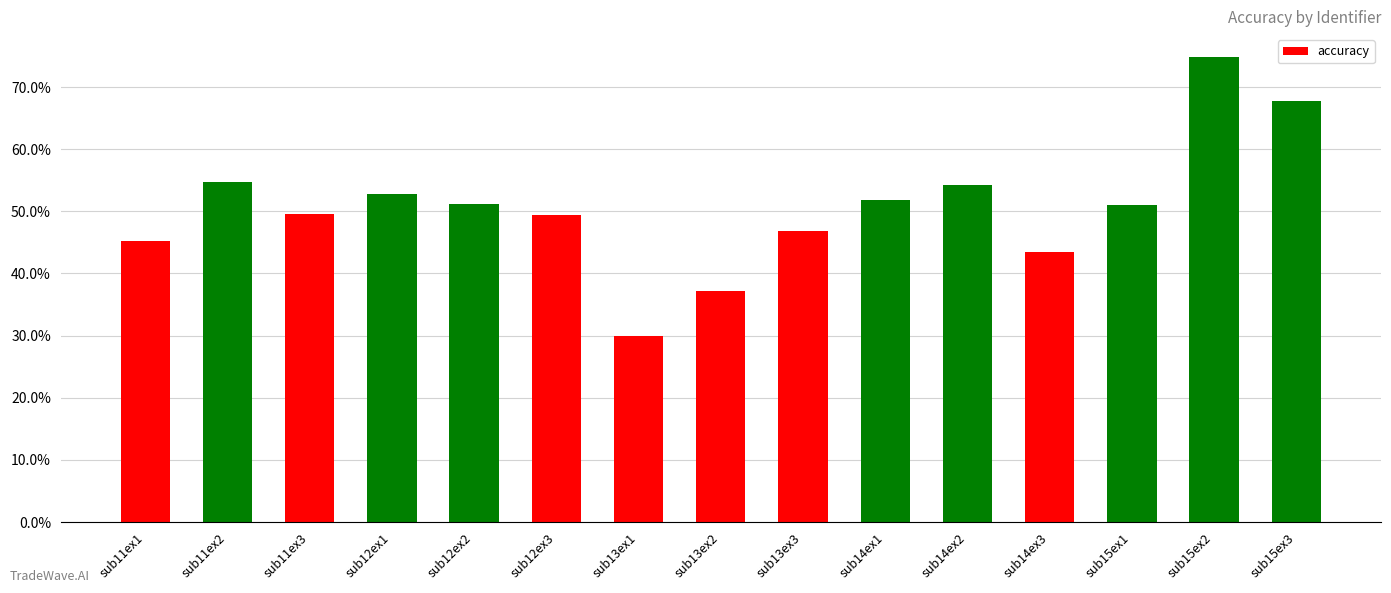

Between sub15ex1 and sub15ex3, which is larger?

sub15ex3